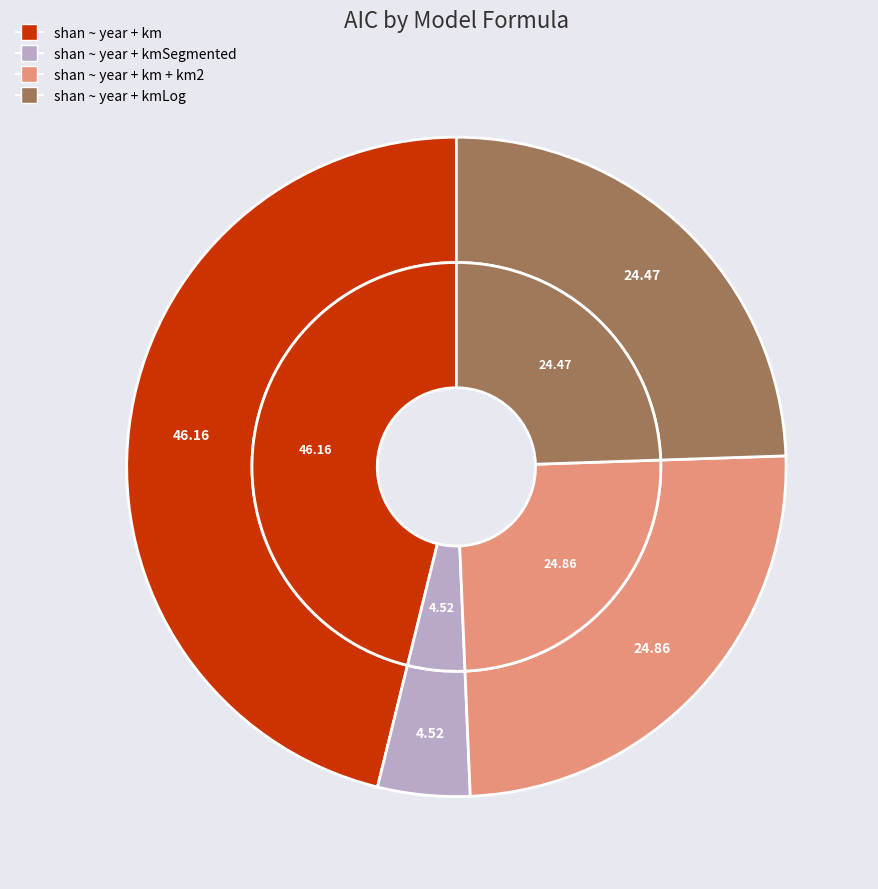

What percentage is NOT represented by shan ~ year + kmLog?

75.5%